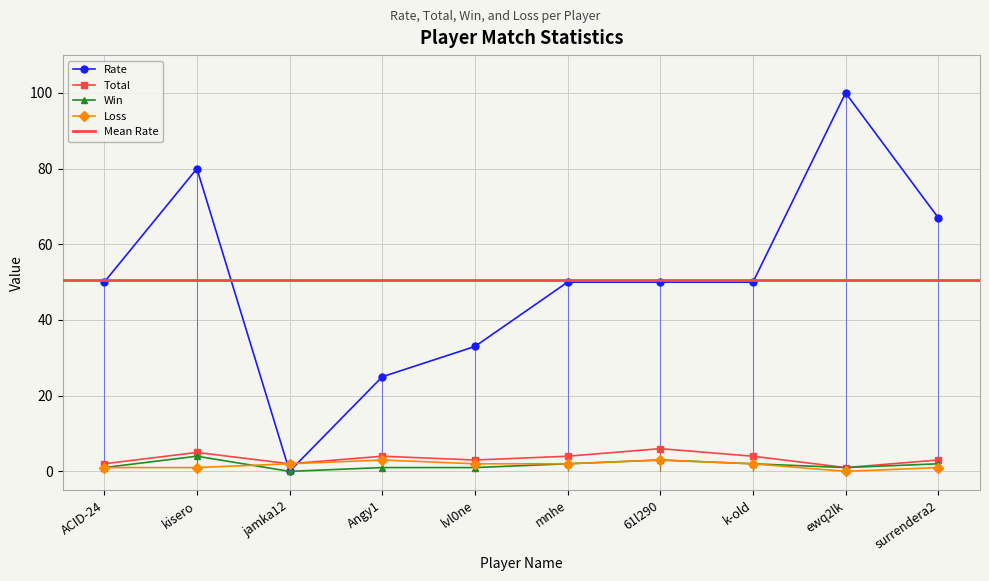

Is it true that Win equals 1 at ewq2lk?

True